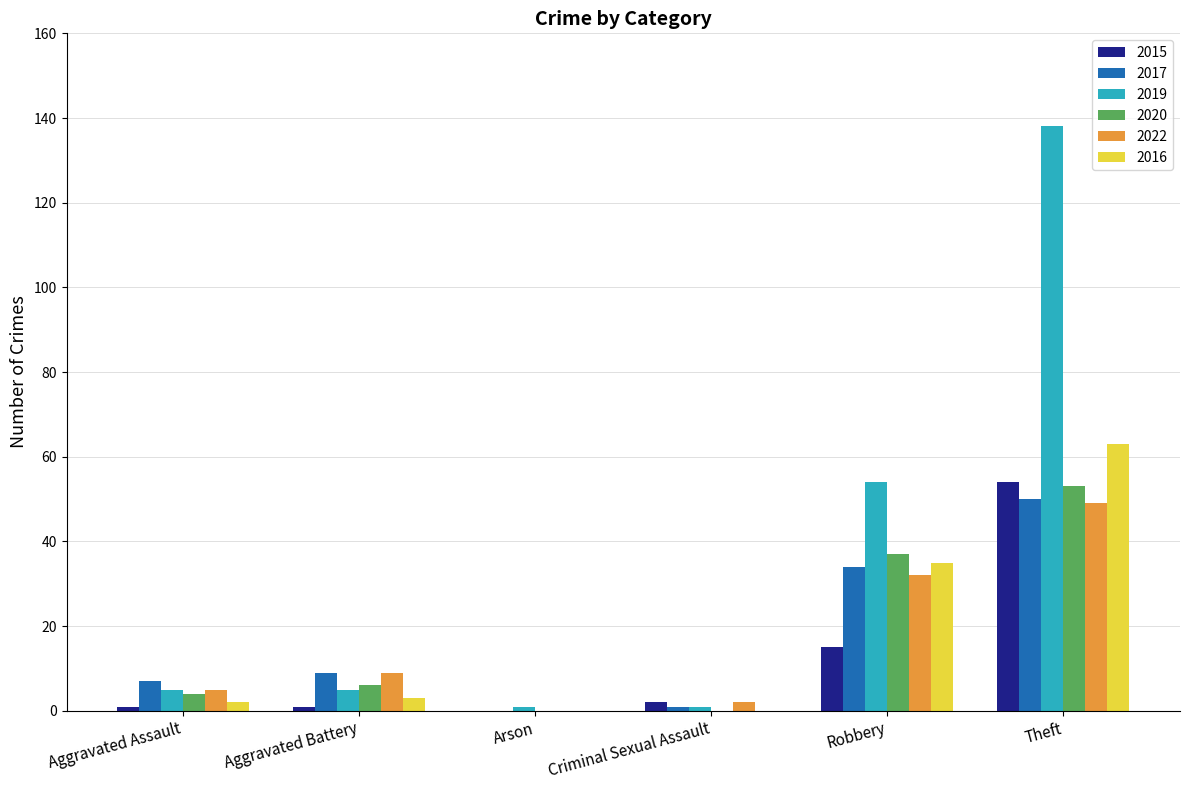

Which series has the widest spread of values?

2019